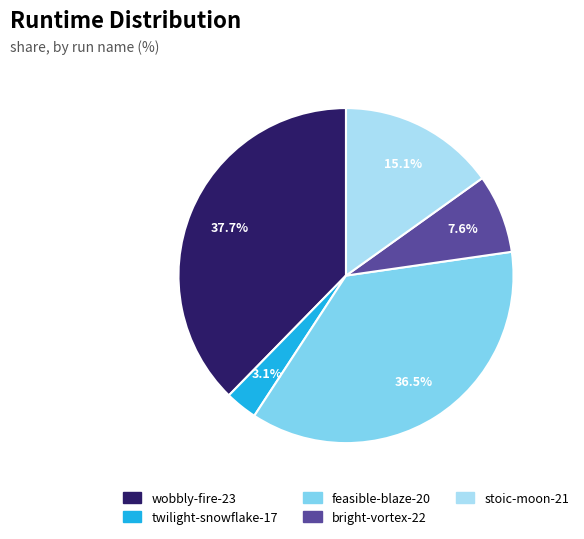

How many slices are in this pie chart?

5